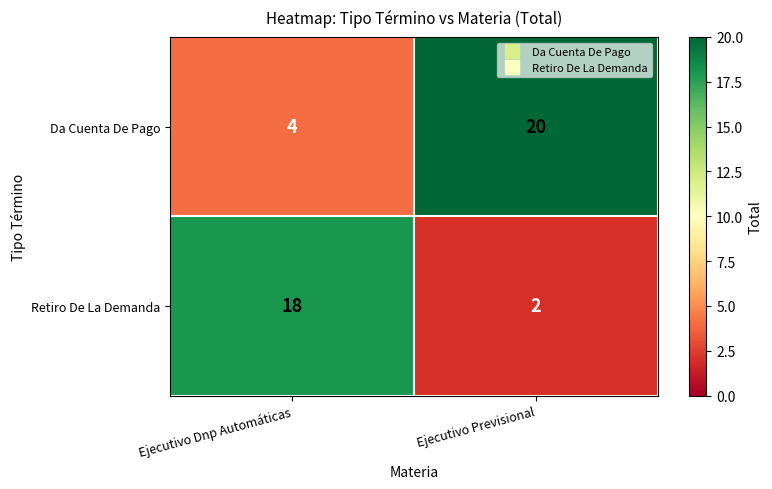

Is it true that Da Cuenta De Pago equals 1 at Ejecutivo Dnp Automáticas?

False